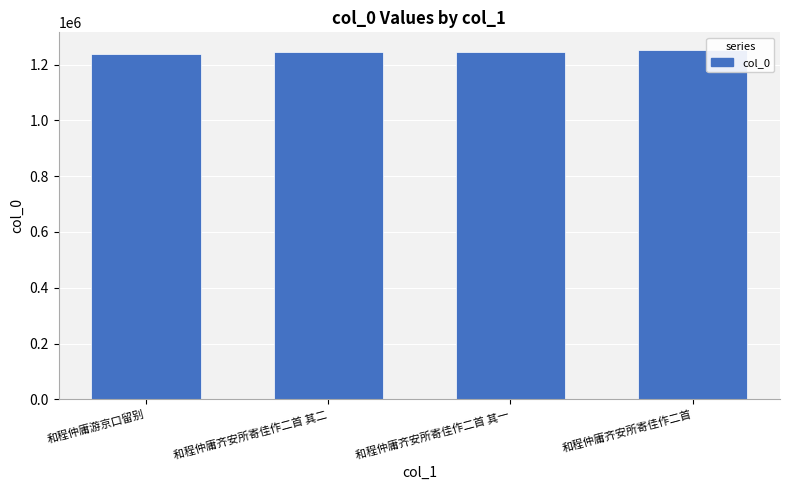

Are the bars horizontal?

No